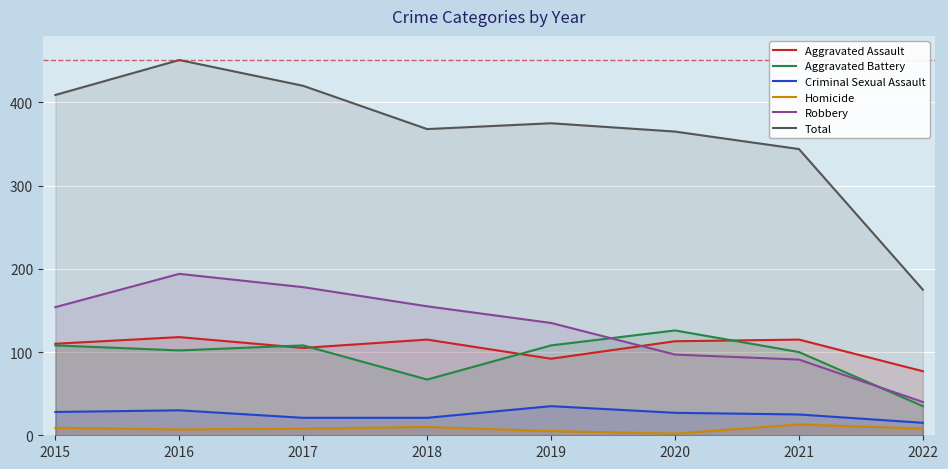

Reading right to left, extract all data points from this chart.

Aggravated Assault: 2022=77	2021=115	2020=113	2019=92	2018=115	2017=105	2016=118	2015=110
Aggravated Battery: 2022=35	2021=100	2020=126	2019=108	2018=67	2017=108	2016=102	2015=108
Criminal Sexual Assault: 2022=15	2021=25	2020=27	2019=35	2018=21	2017=21	2016=30	2015=28
Homicide: 2022=8	2021=13	2020=2	2019=5	2018=10	2017=8	2016=7	2015=9
Robbery: 2022=40	2021=91	2020=97	2019=135	2018=155	2017=178	2016=194	2015=154
Total: 2022=175	2021=344	2020=365	2019=375	2018=368	2017=420	2016=451	2015=409